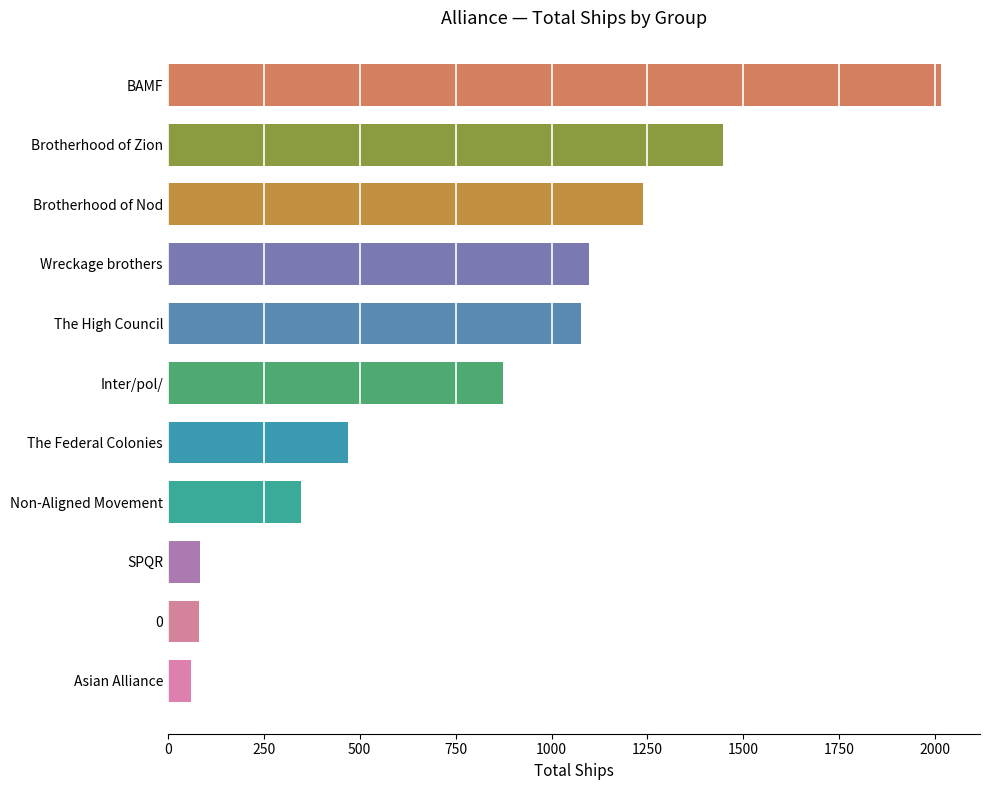

What is the difference between the second highest and second lowest values?

1366